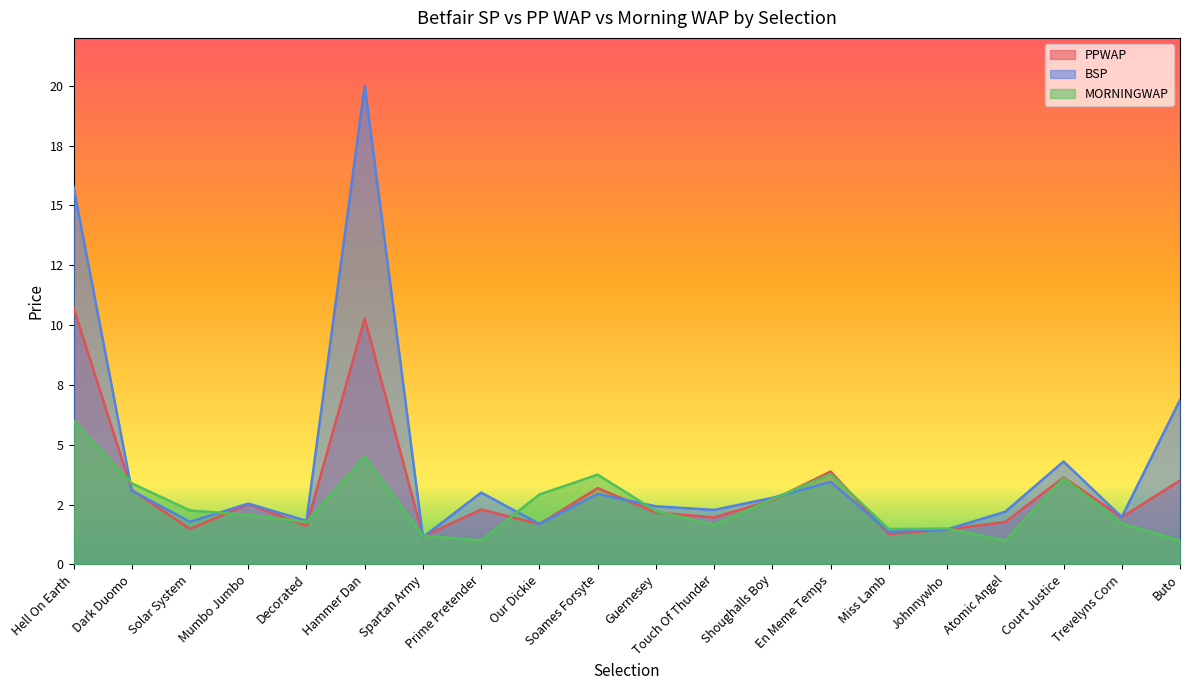

Count the number of data series in this chart.

3